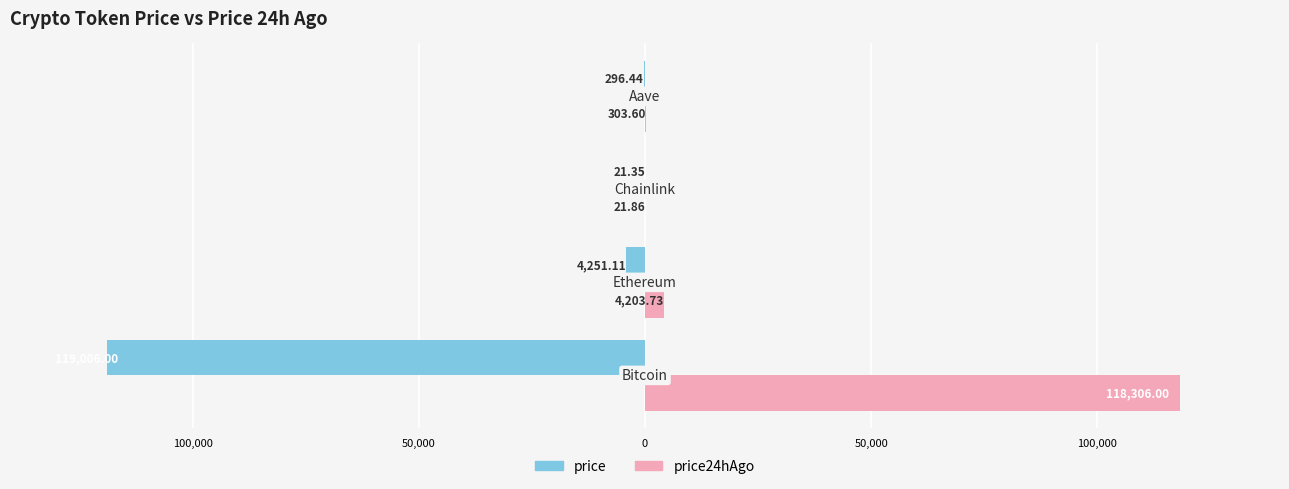

What are all the series names shown in the legend?

price, price24hAgo